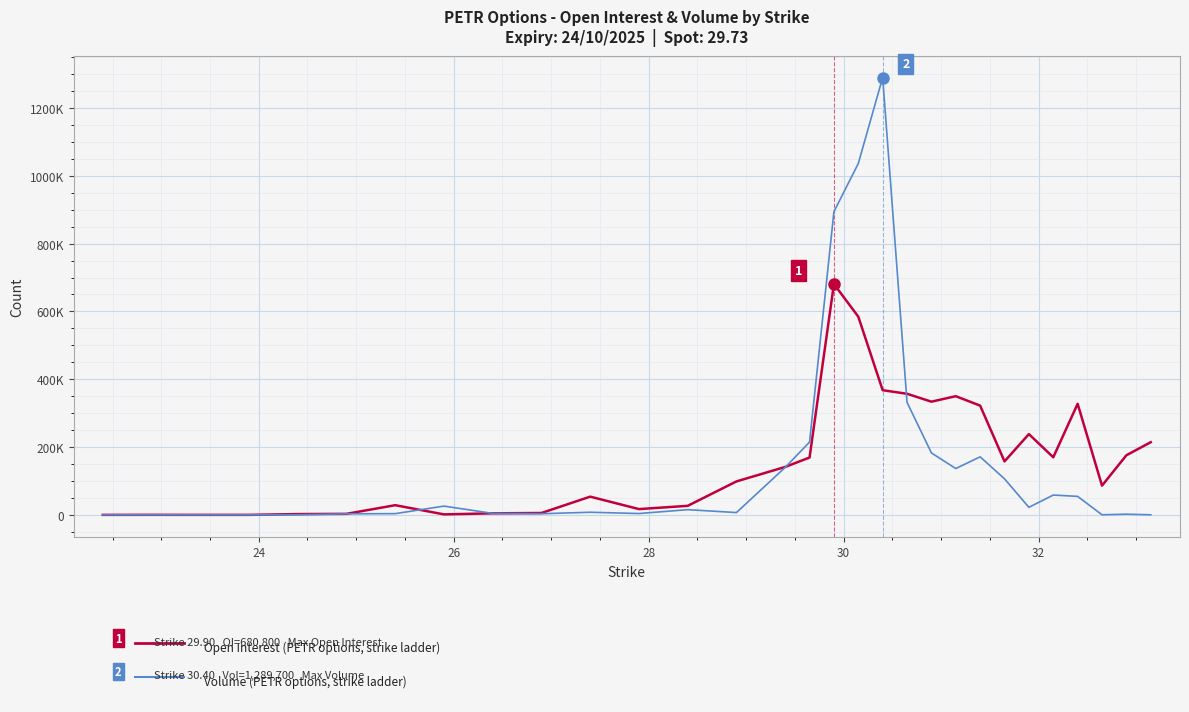

Does the chart display data point markers on the line(s)?

No